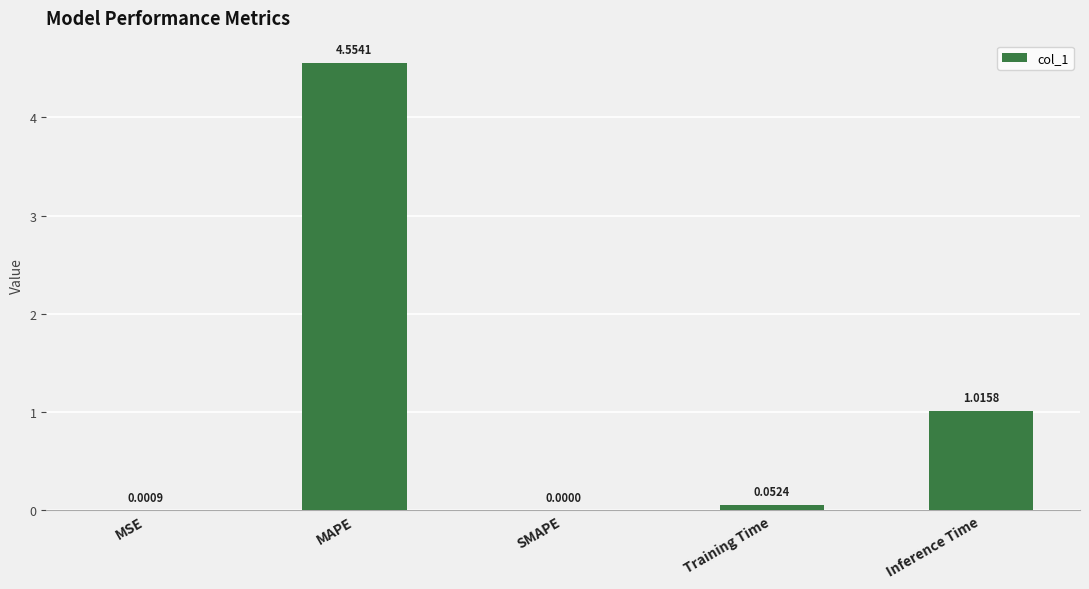

Are the bars horizontal?

No